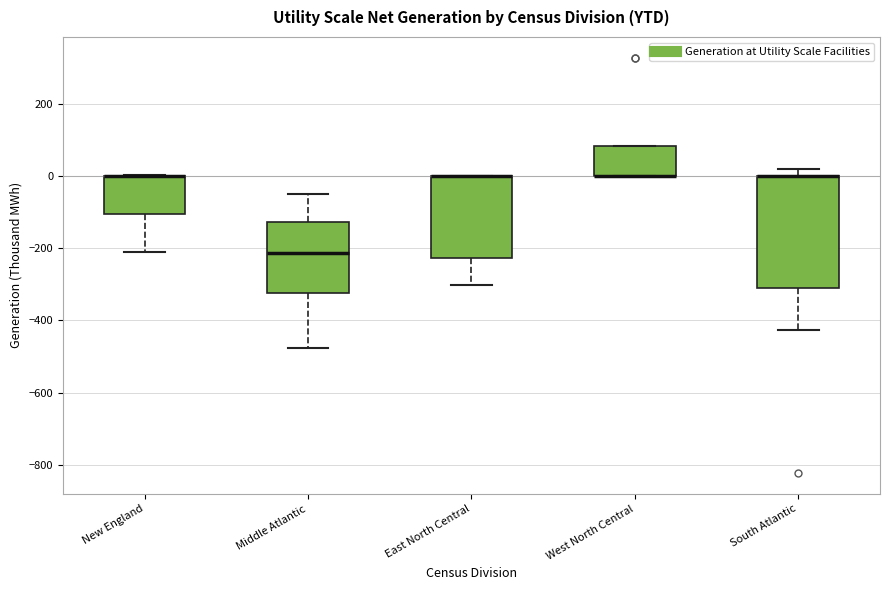

Which box is the tallest, from its lower edge to its upper edge?

South Atlantic